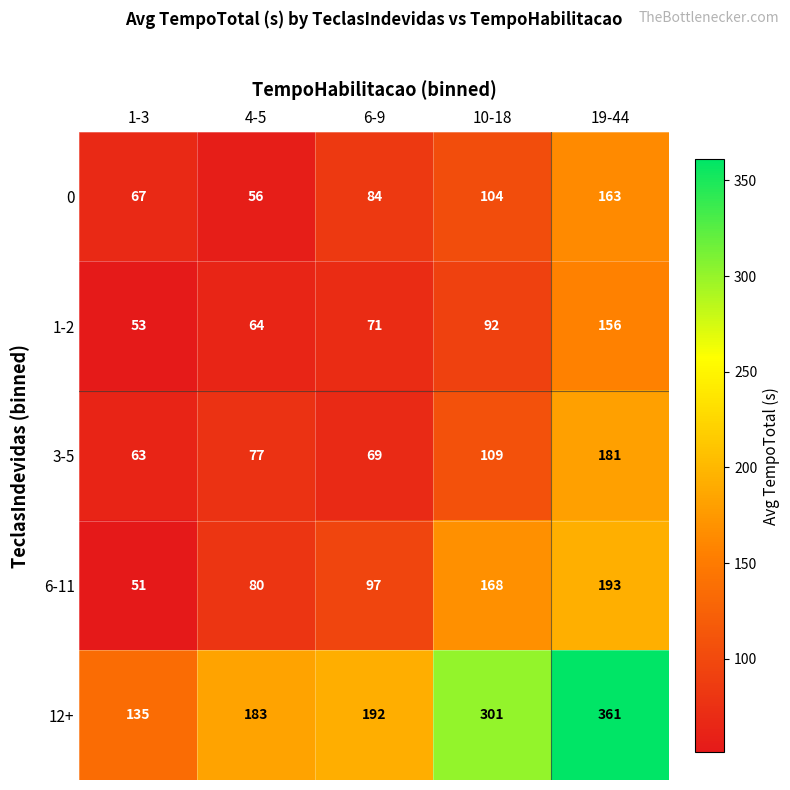

What is the smallest value displayed?

51